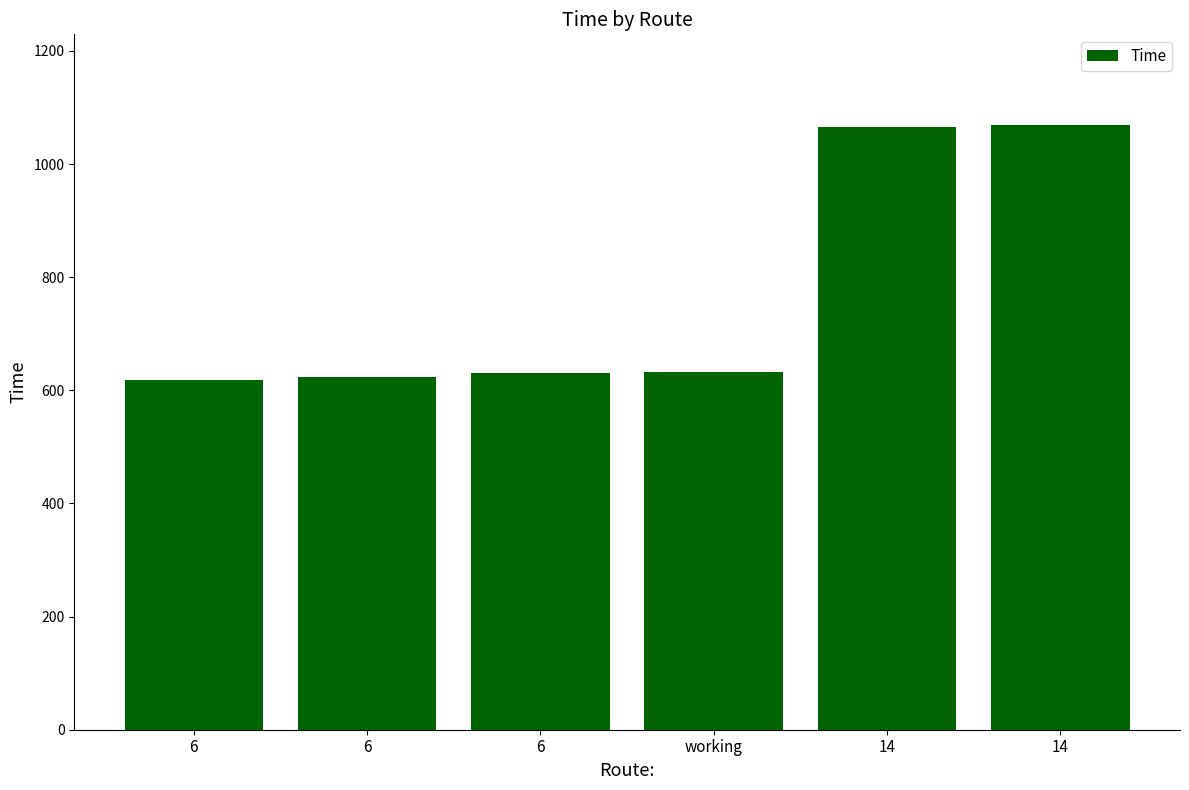

How many distinct data groups are displayed?

1